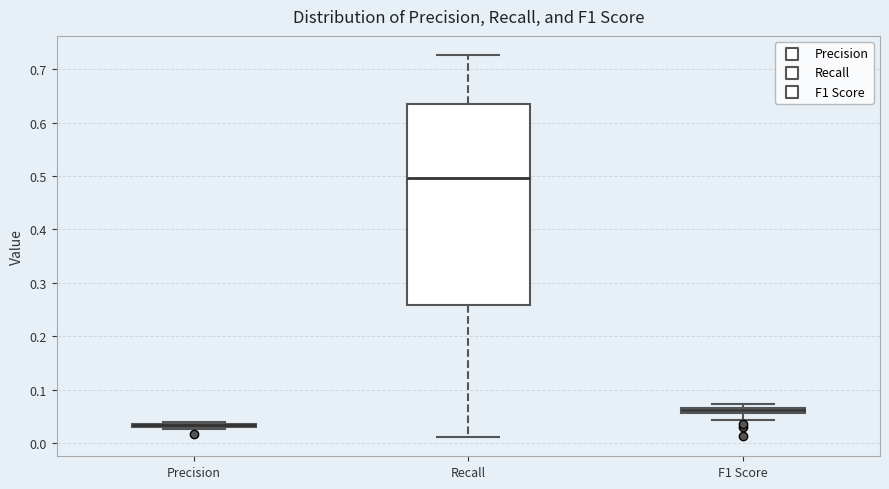

Where is the upper edge of the box for Precision on the y-axis? The values are not printed on the chart, so give them approximately, as read against the axis.

0.04